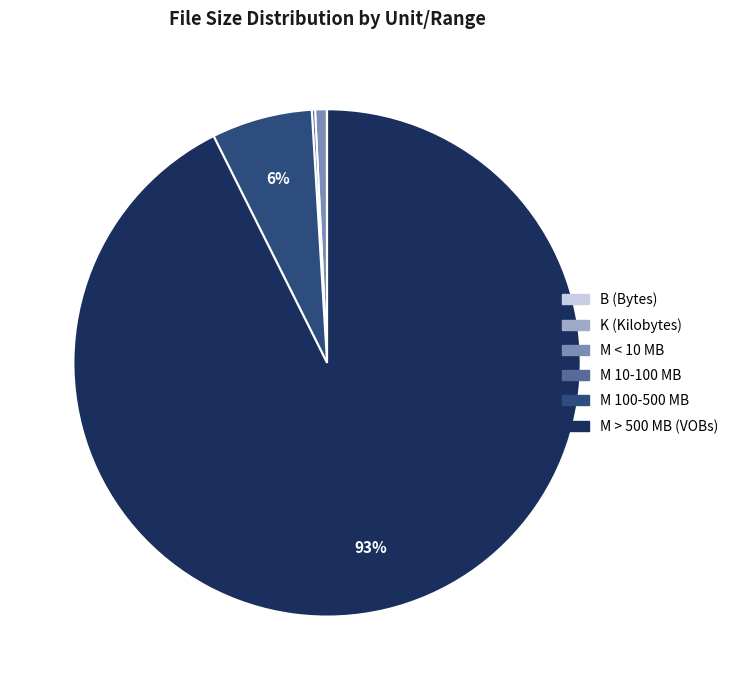

To the nearest percent, what is the average slice percentage?

17%